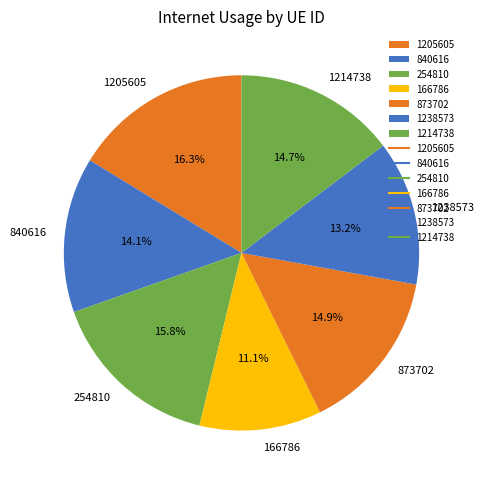

What is the smallest slice in the pie chart?

166786